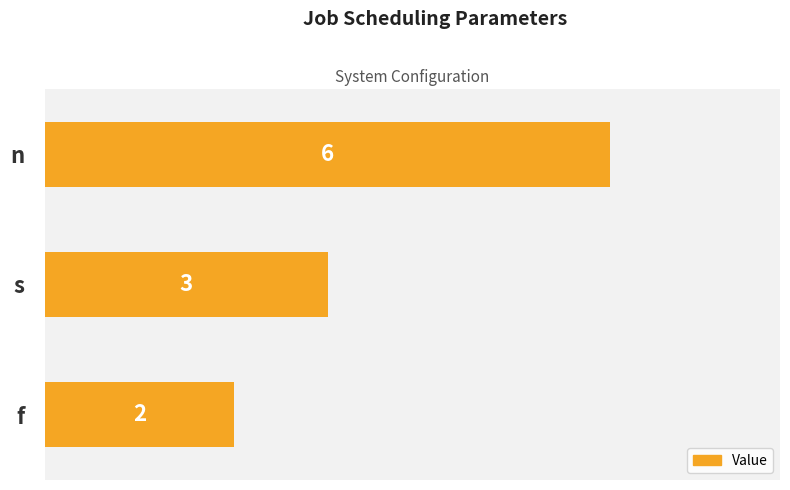

Count the values in the range 2 to 6.

3